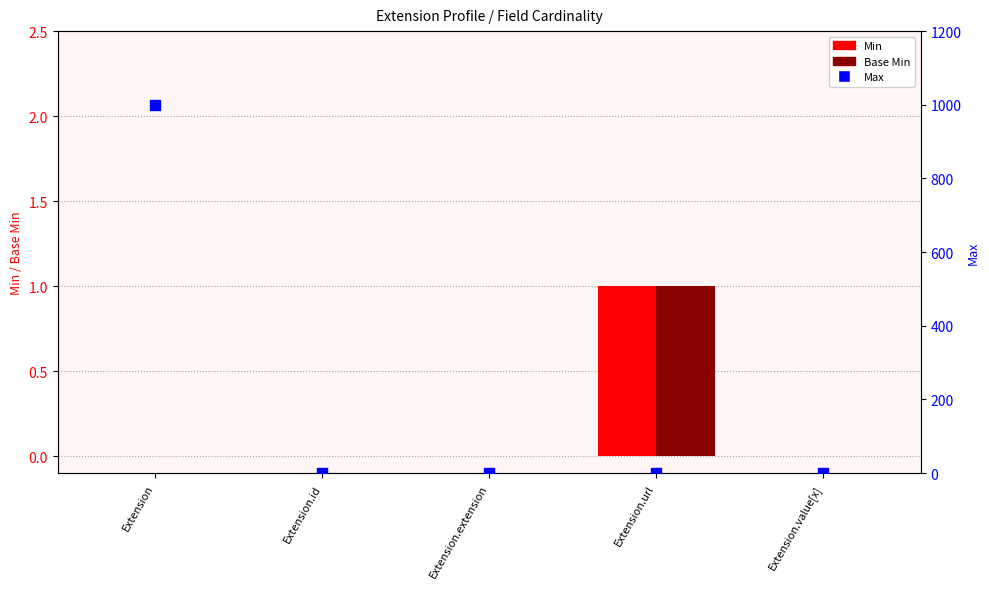

Is the value of Min at Extension.value[x] greater than the value of Max at Extension.value[x]?

No